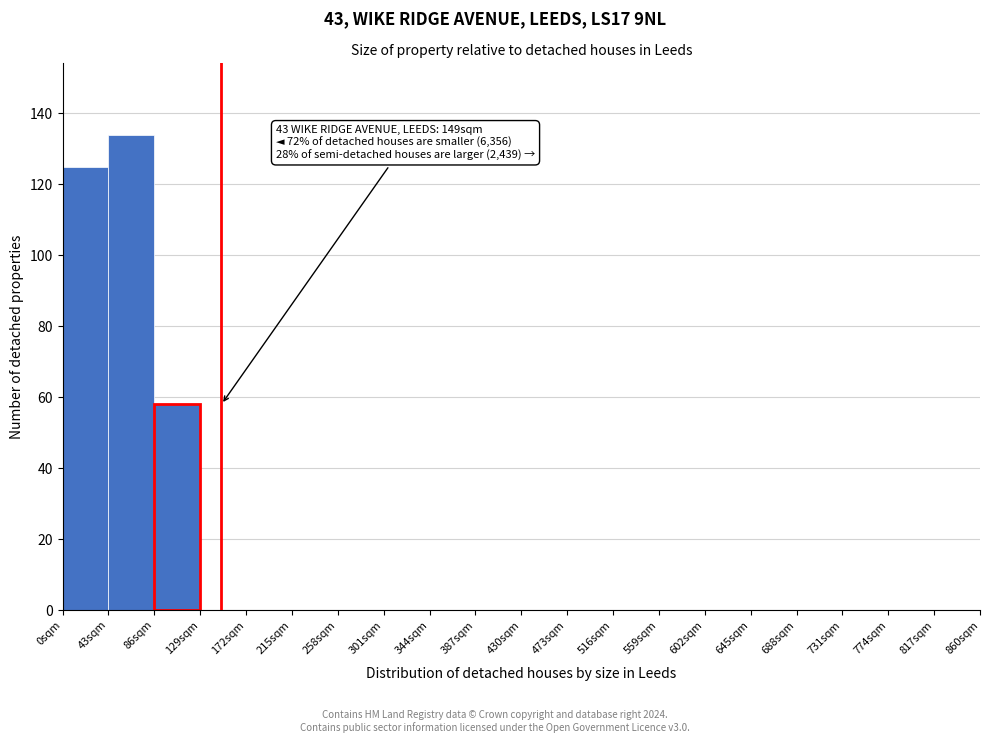

Over which range of the x-axis is the bar tallest?

43 to 86